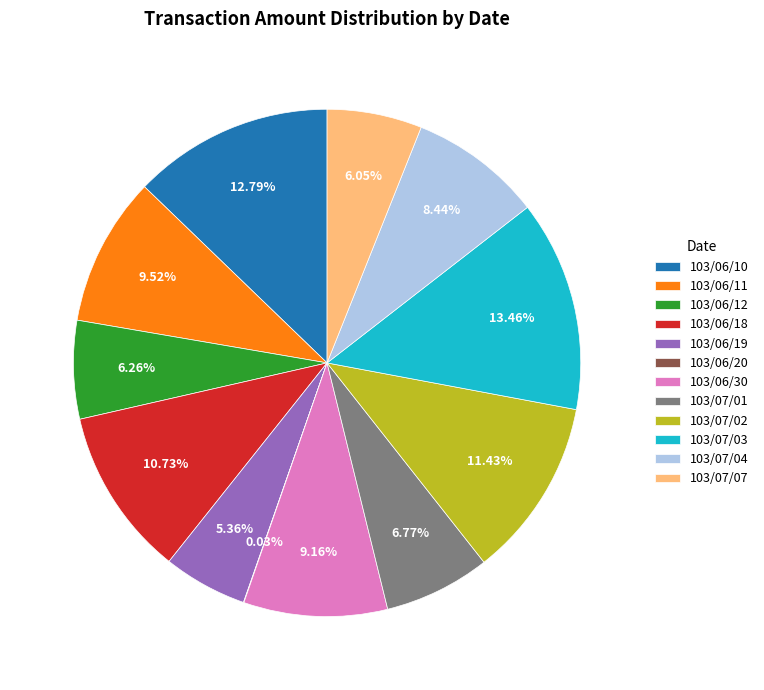

Is 103/07/03 the majority of the pie?

No